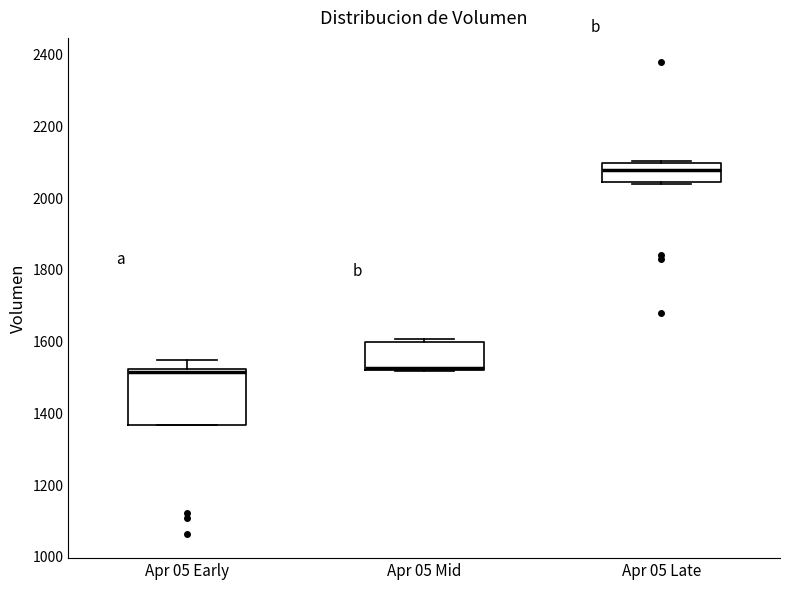

Which box is the tallest, from its lower edge to its upper edge?

Apr 05 Early